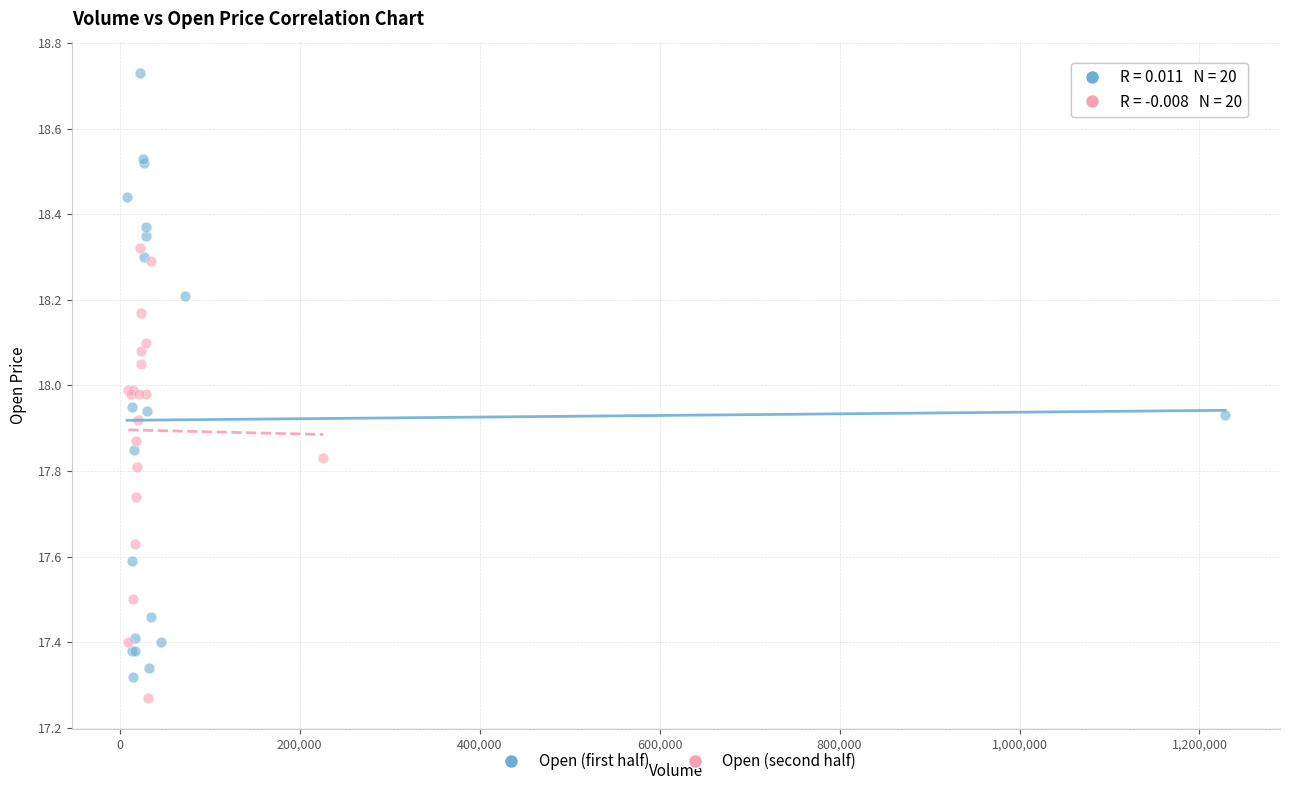

Which series reaches the maximum Y coordinate?

Open (first half)